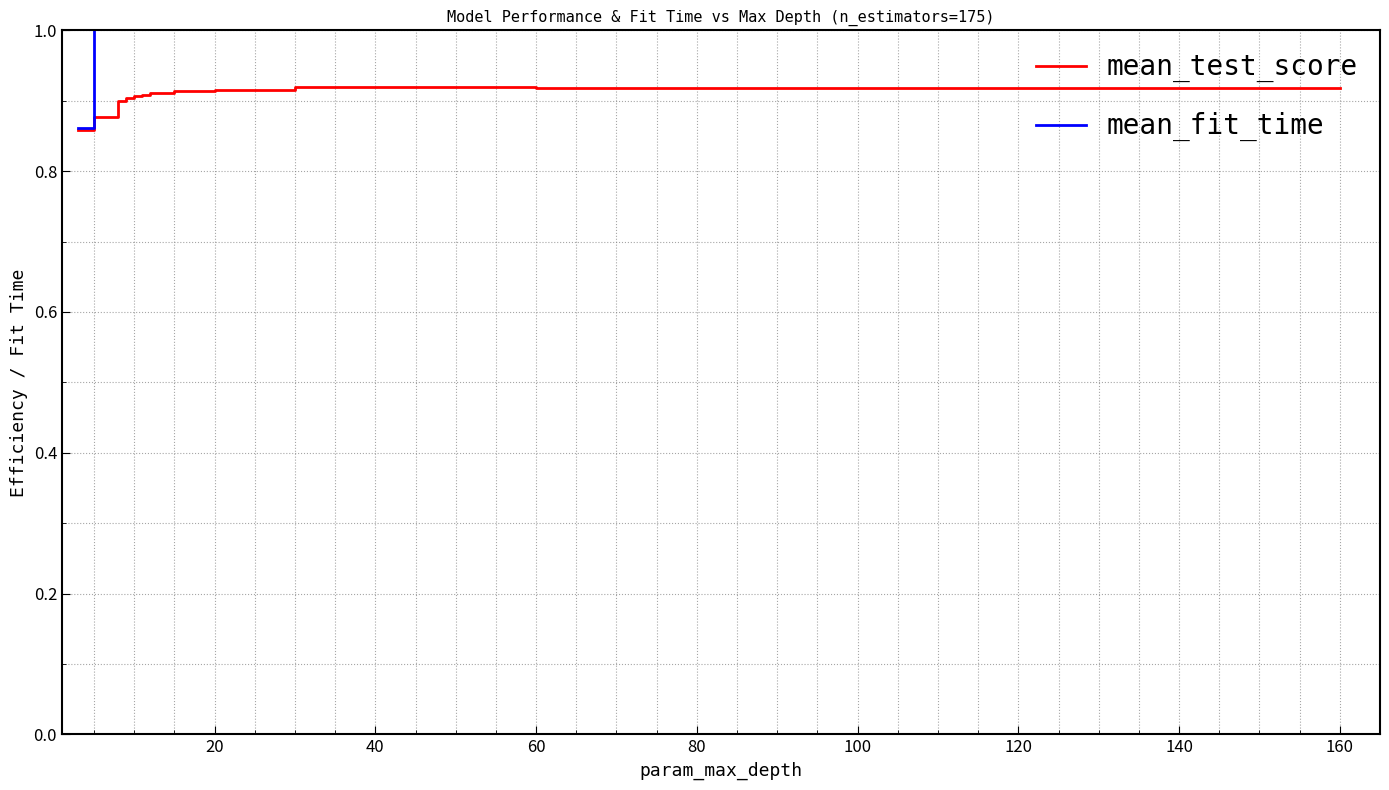

Rank the series by their maximum value, from highest to lowest.

mean_fit_time, mean_test_score